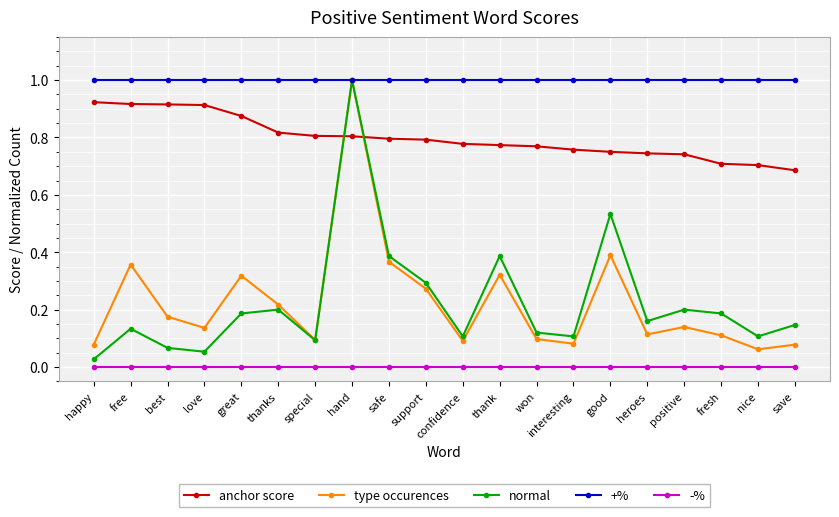

What is the greatest value displayed?

1.0